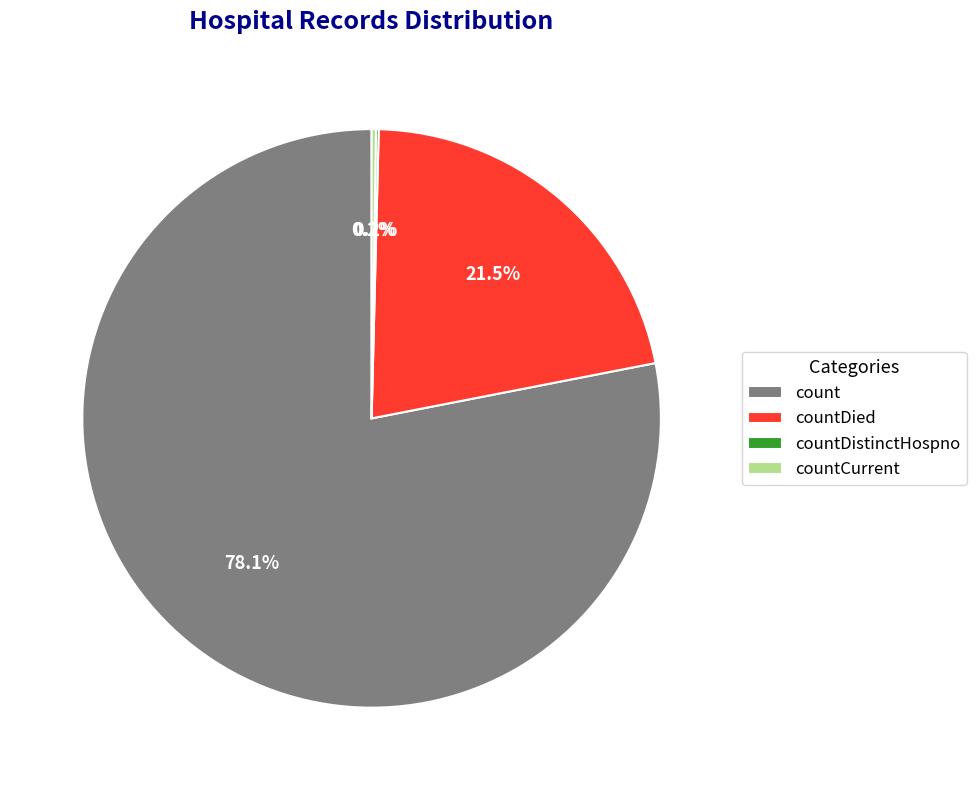

What portion of the pie excludes count?

21.9%